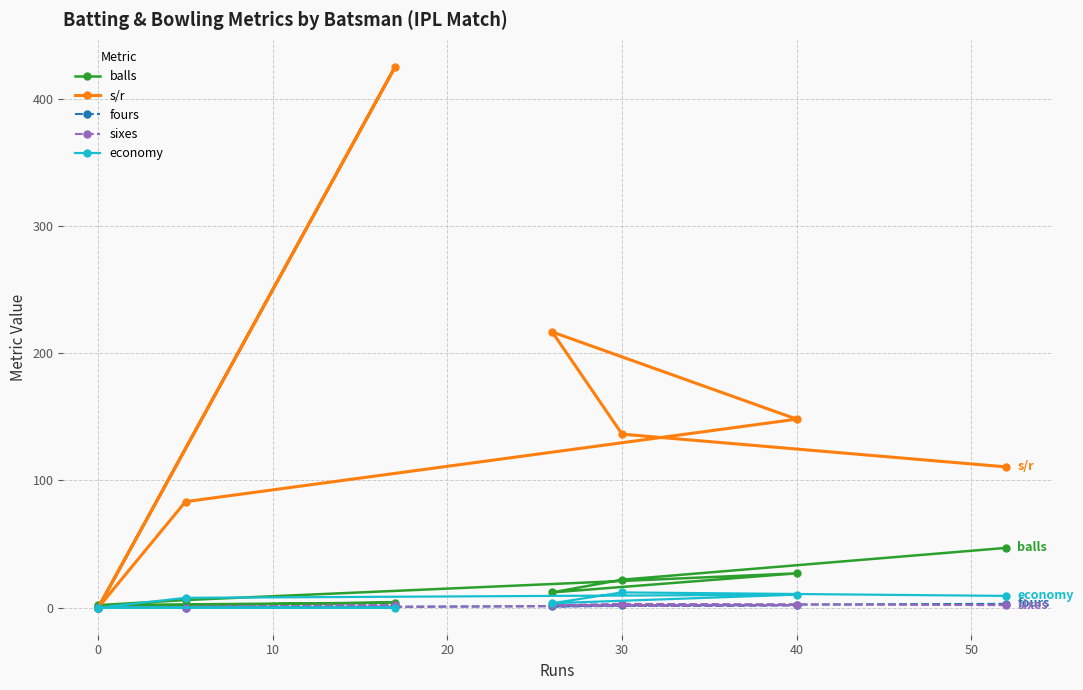

At how many categories does at least one series exceed 86?

5